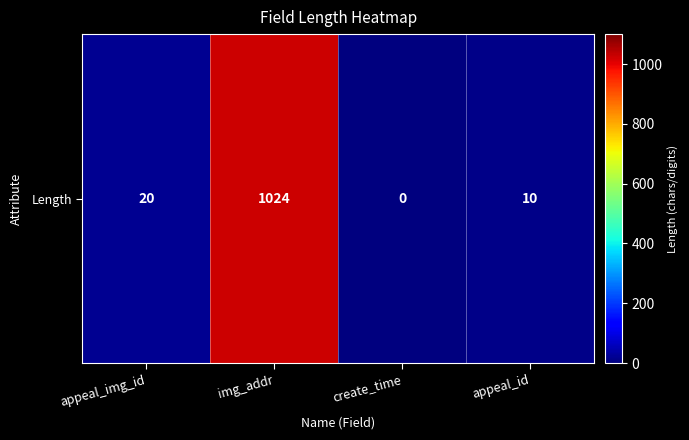

What is the sum of all values?

1054